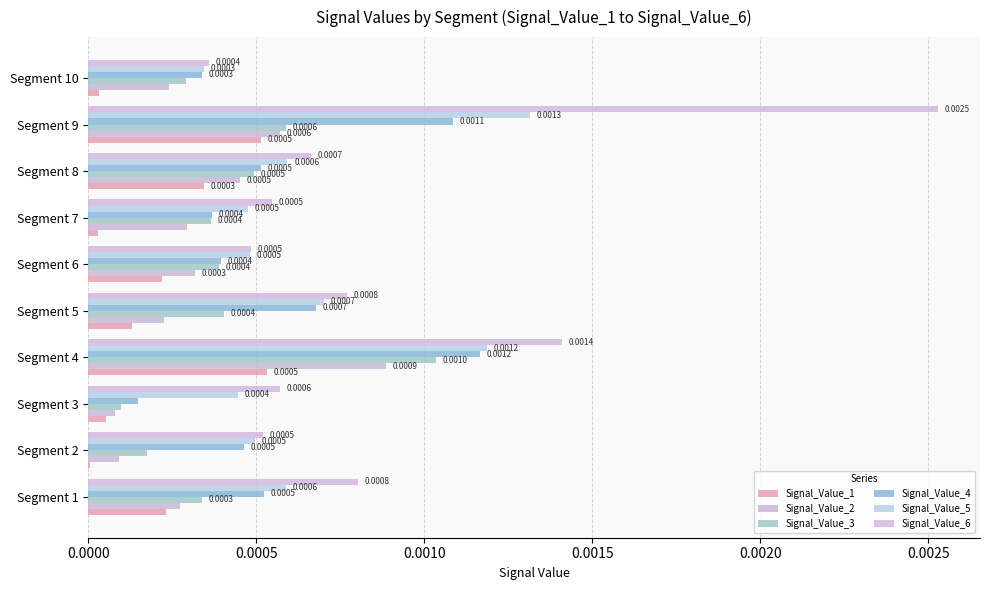

Count the number of data series in this chart.

6